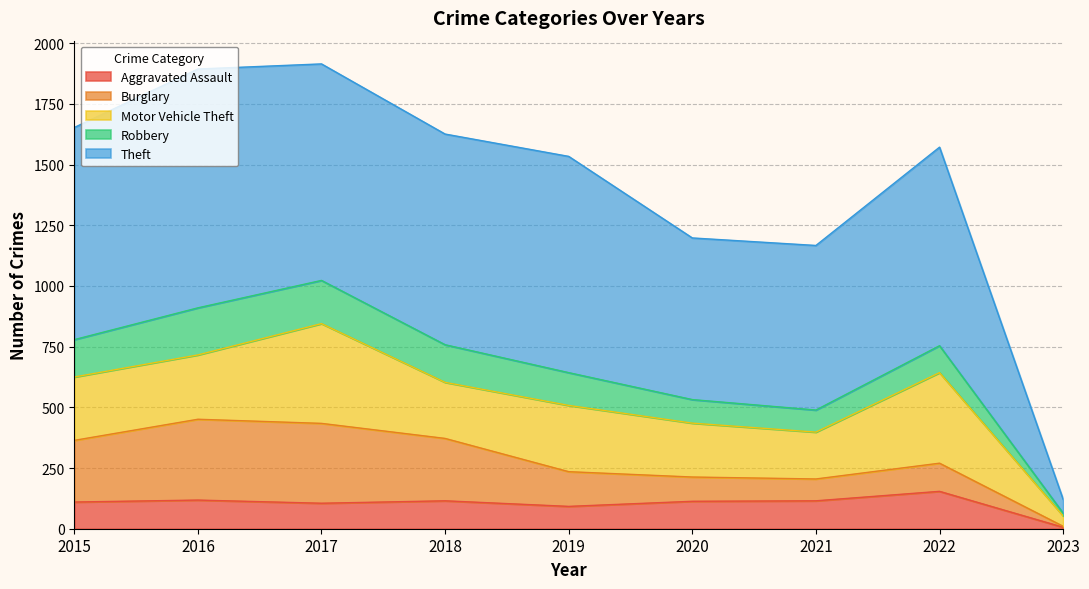

Rank the series at 2019 from lowest to highest value.

Aggravated Assault, Robbery, Burglary, Motor Vehicle Theft, Theft